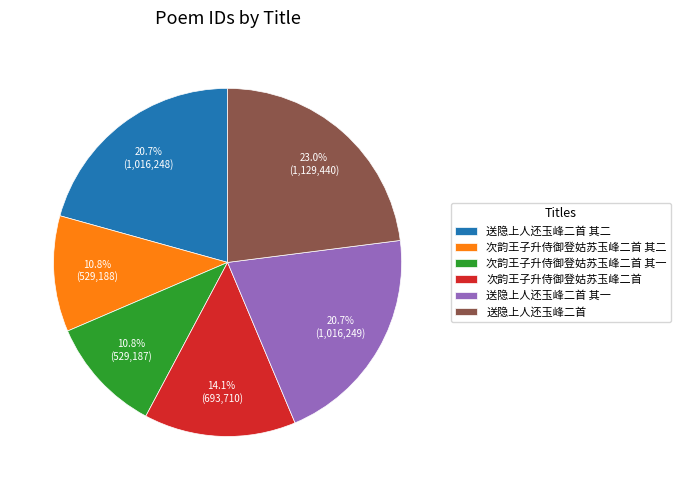

Approximately how many times larger is the value at 送隐上人还玉峰二首 compared to 次韵王子升侍御登姑苏玉峰二首 其一?

2.1